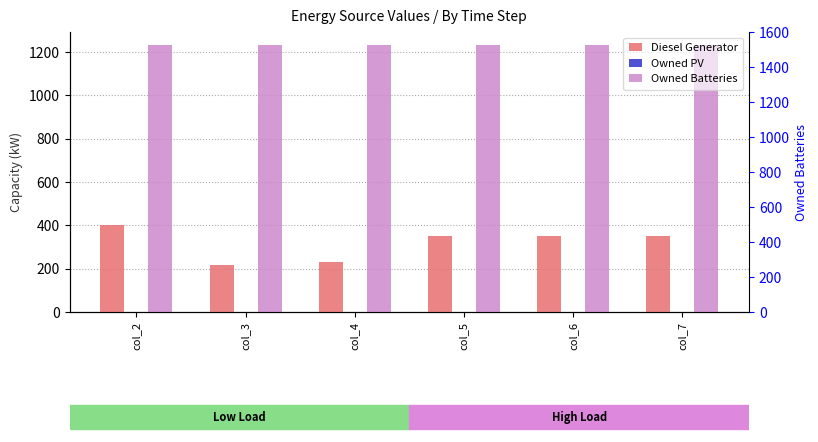

What is the spread (max minus min) of values at col_5?

1231.0